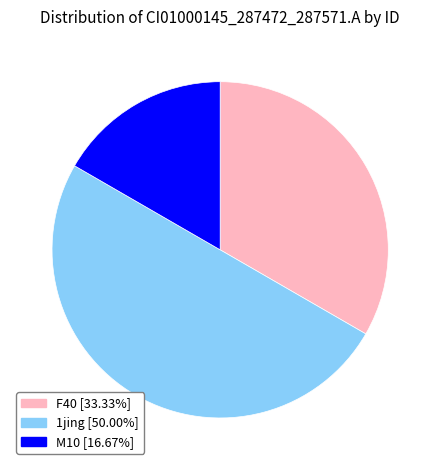

What is the ratio of the value at M10 [16.67%] to the value at 1jing [50.00%]?

0.3